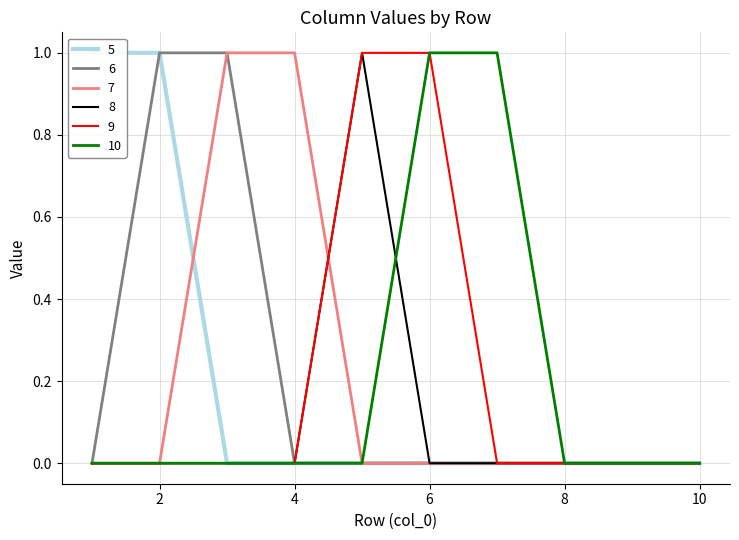

Which series has the largest range (max minus min)?

5